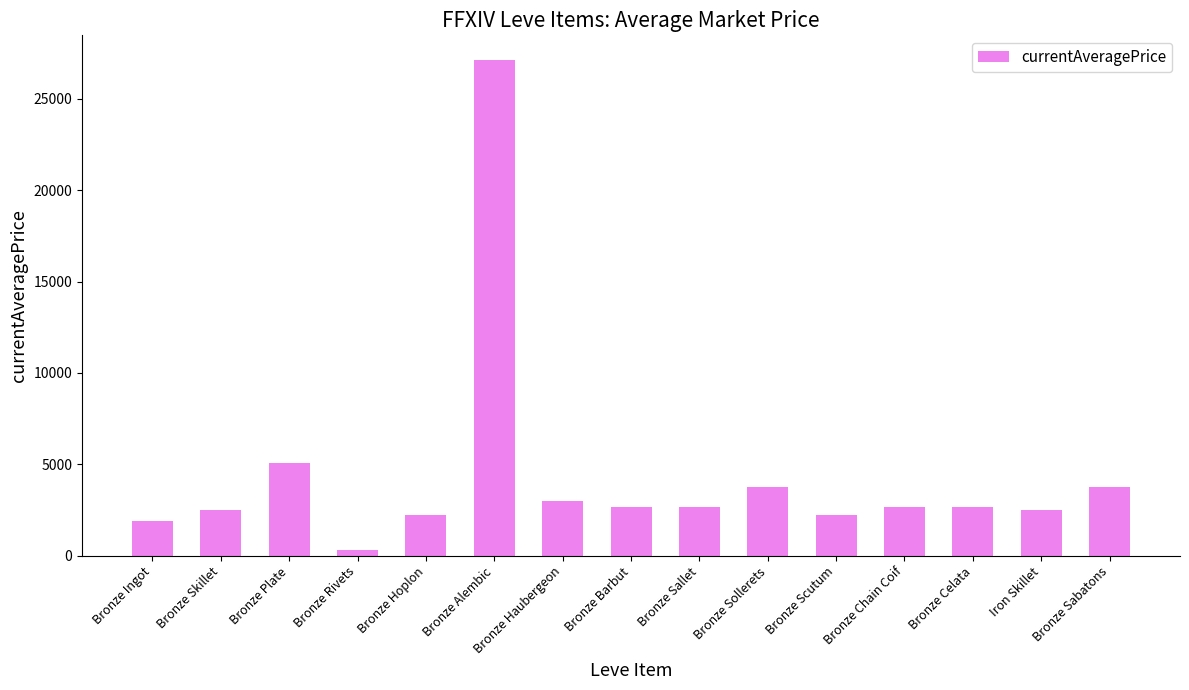

What is the ratio of the value at Bronze Haubergeon to the value at Bronze Barbut?

1.1